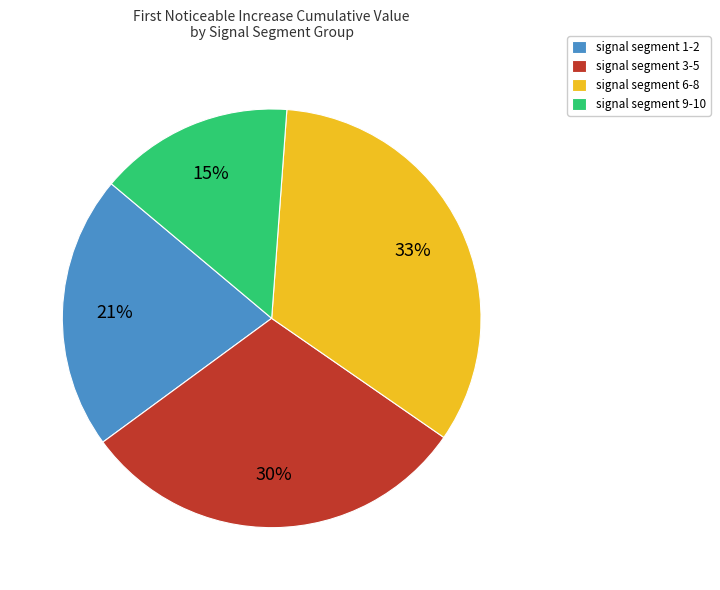

Rank the categories by value from lowest to highest.

signal segment 9-10, signal segment 1-2, signal segment 3-5, signal segment 6-8